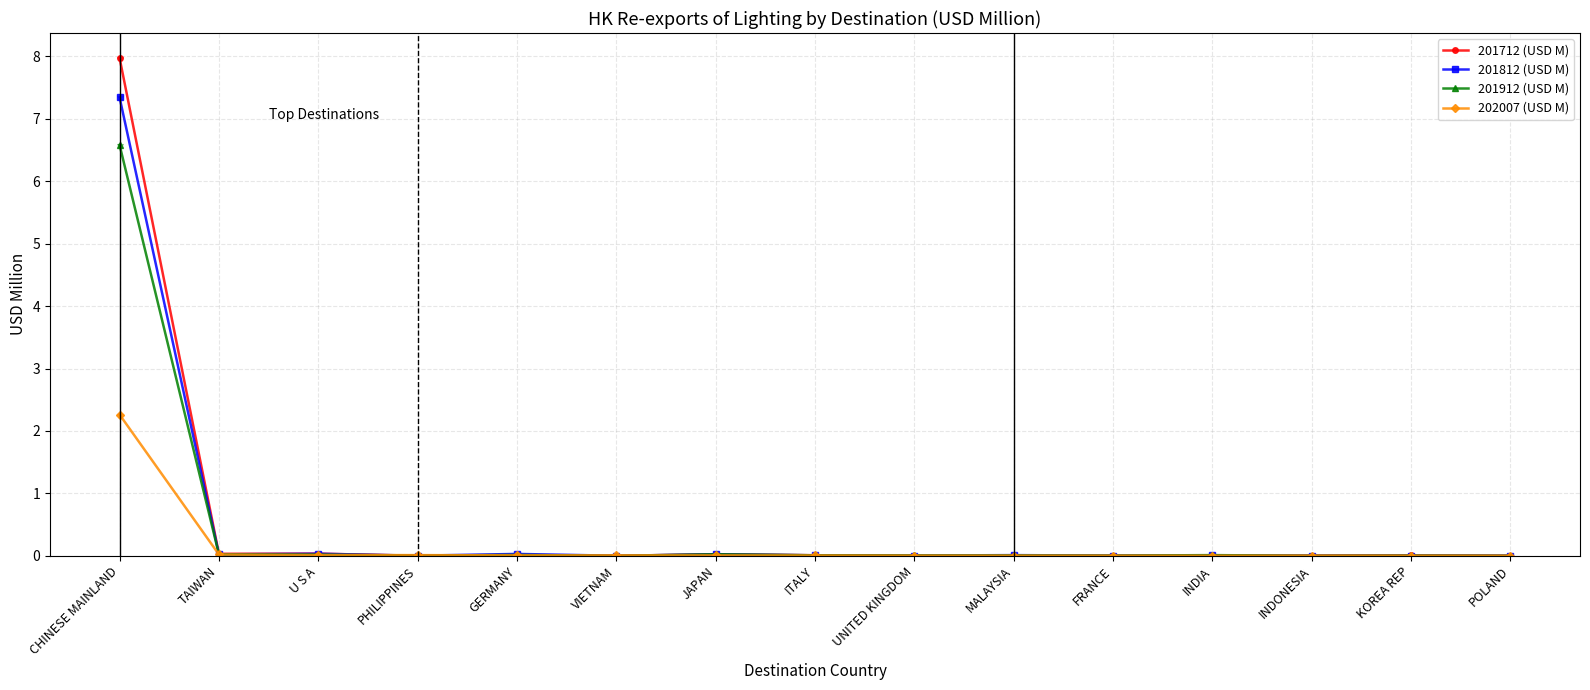

At which category is the sum across all series the highest?

CHINESE MAINLAND